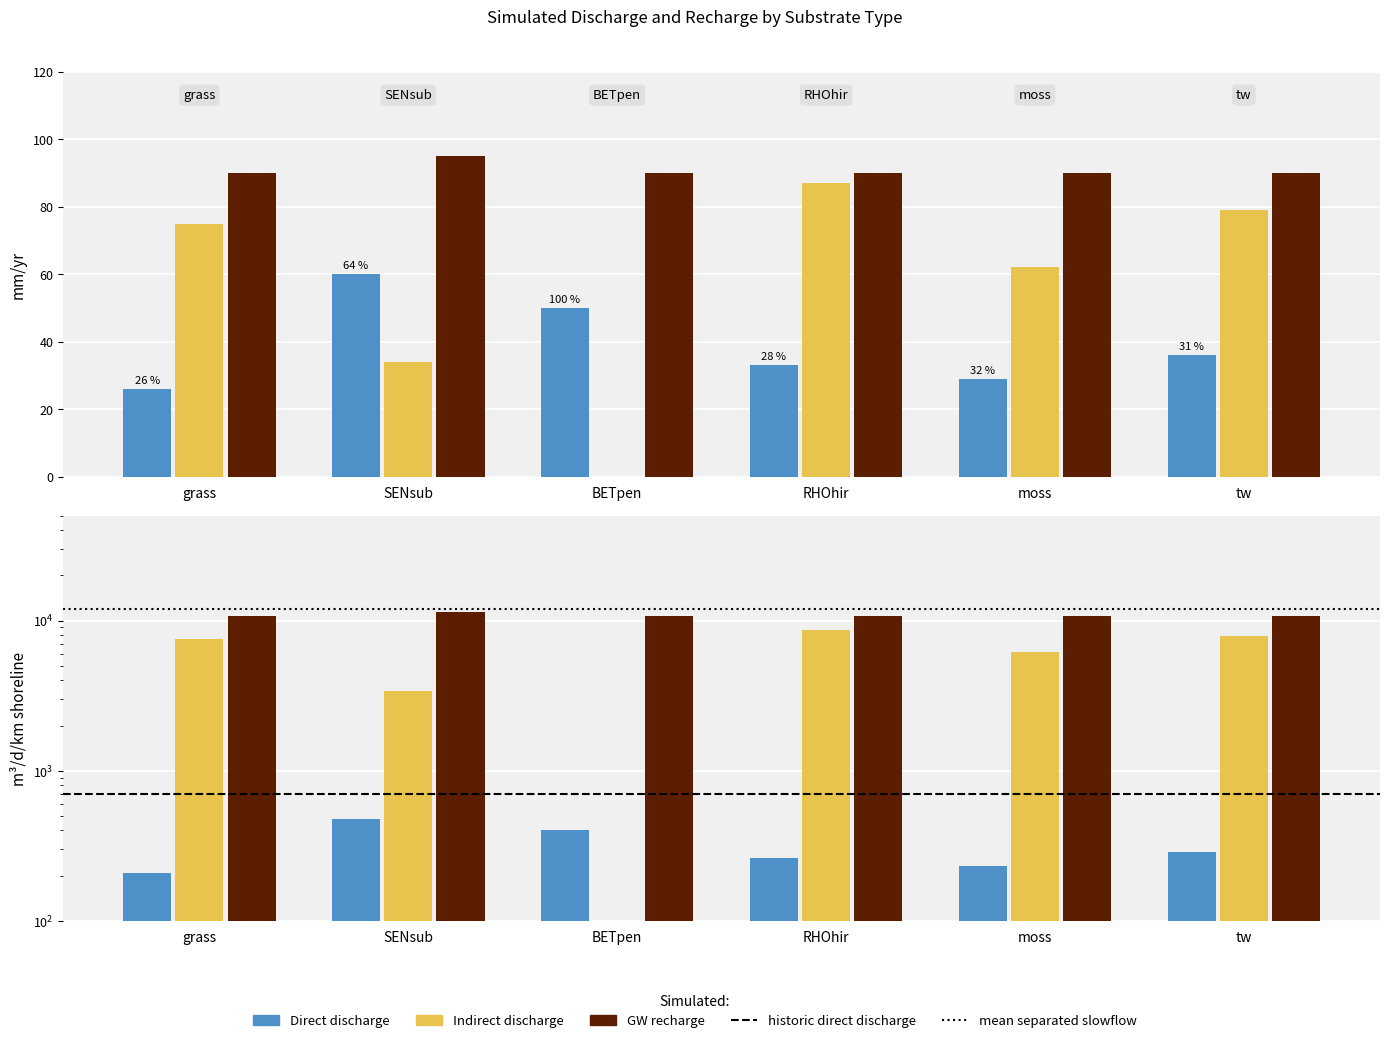

Which has a higher value, moss or tw?

tw